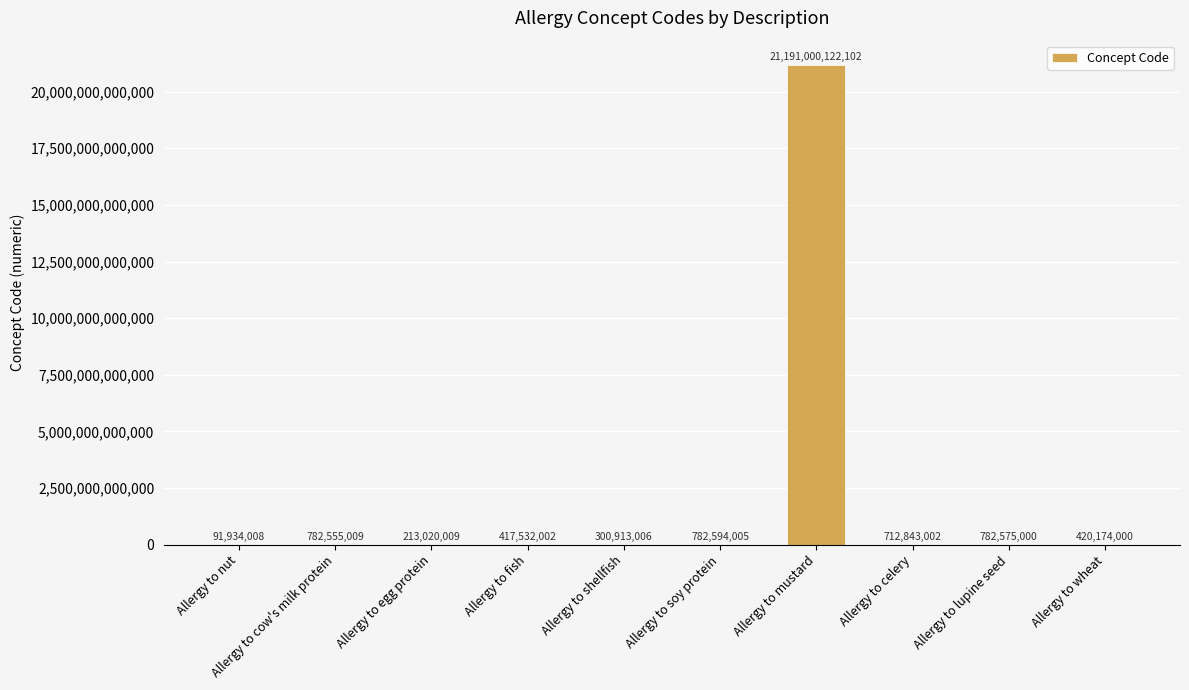

The value at Allergy to shellfish is 300913006. True or false?

True